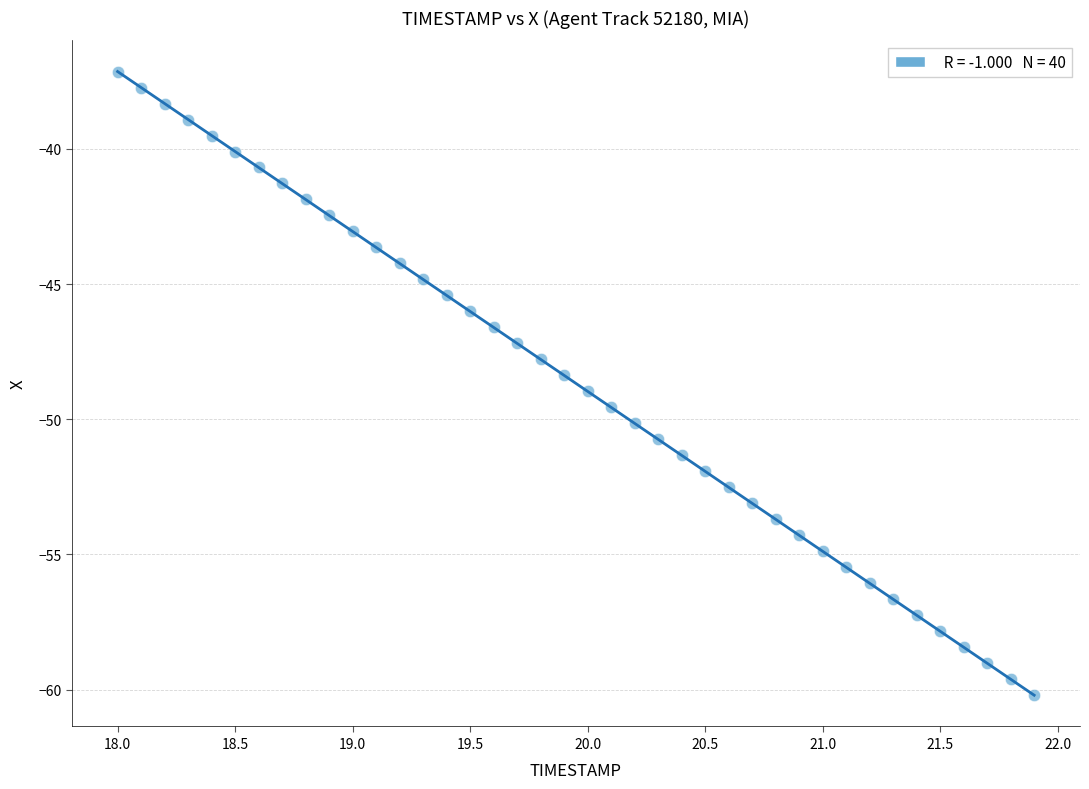

What is the range of Y values (max minus min)?

23.1